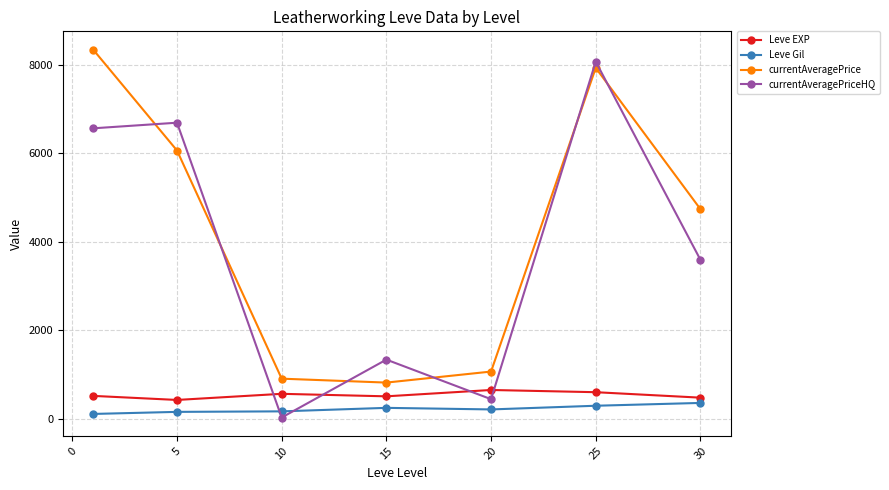

What is the difference between the maximum and minimum values in the currentAveragePrice series?

7517.2